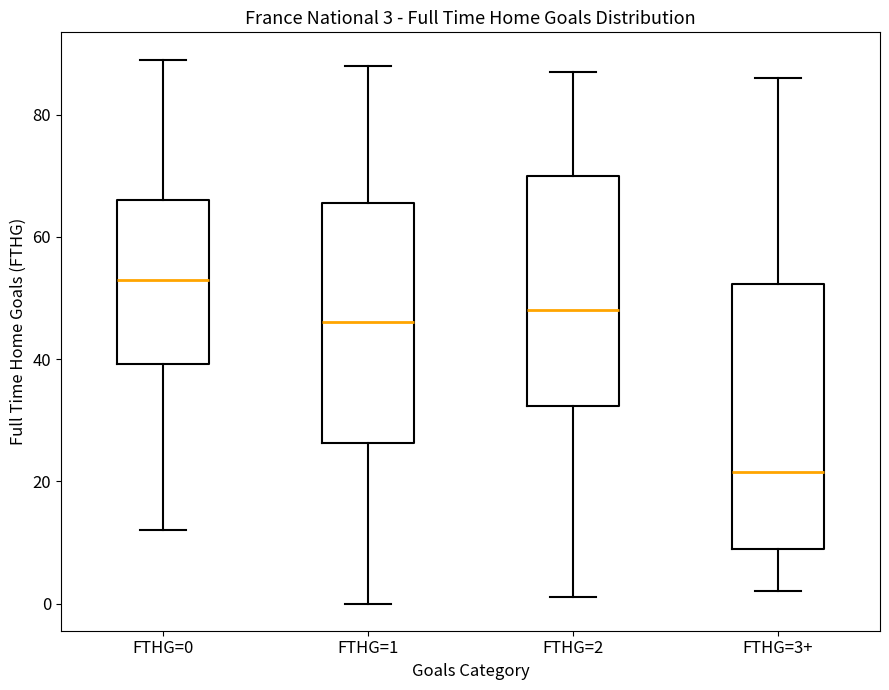

Which box's median line is the highest?

FTHG=0